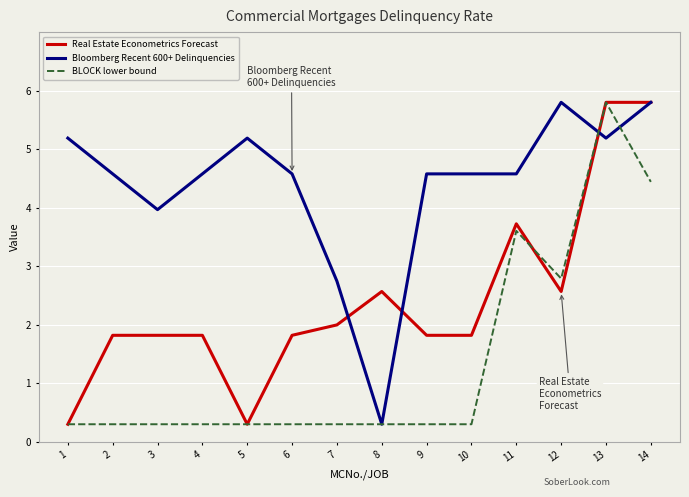

Is this an area chart (filled region under the line)?

No